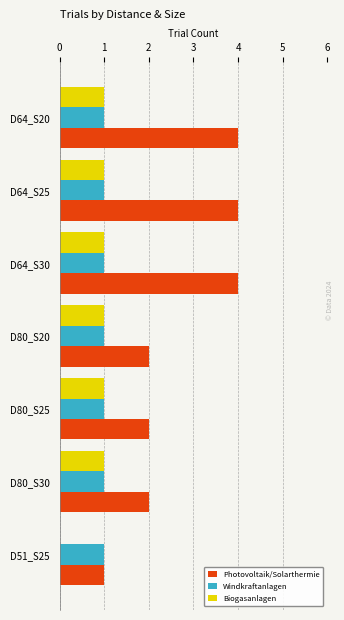

Which series has the largest total across all categories?

Photovoltaik/Solarthermie